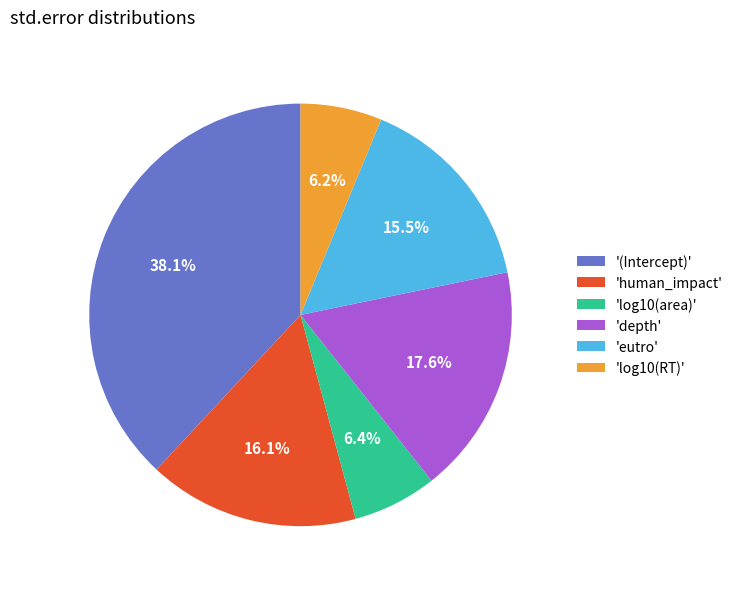

What percentage is NOT represented by '(Intercept)'?

61.9%